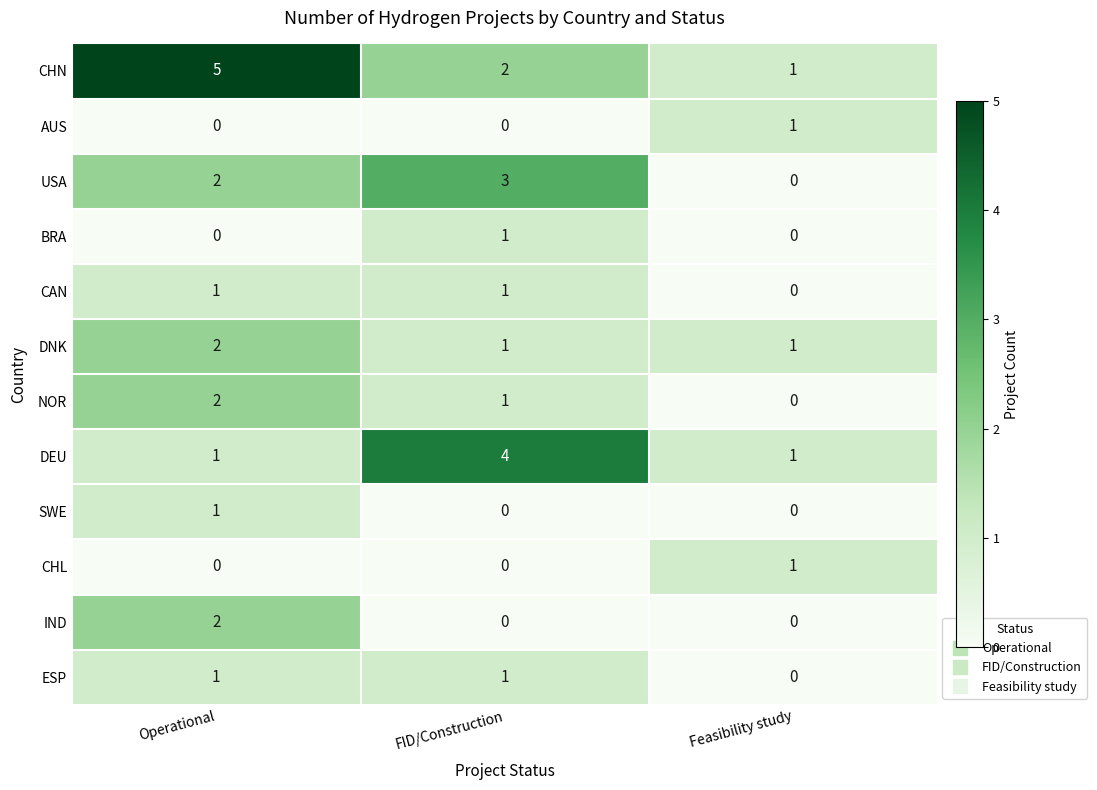

Which series changed the most between Operational and Feasibility study?

CHN